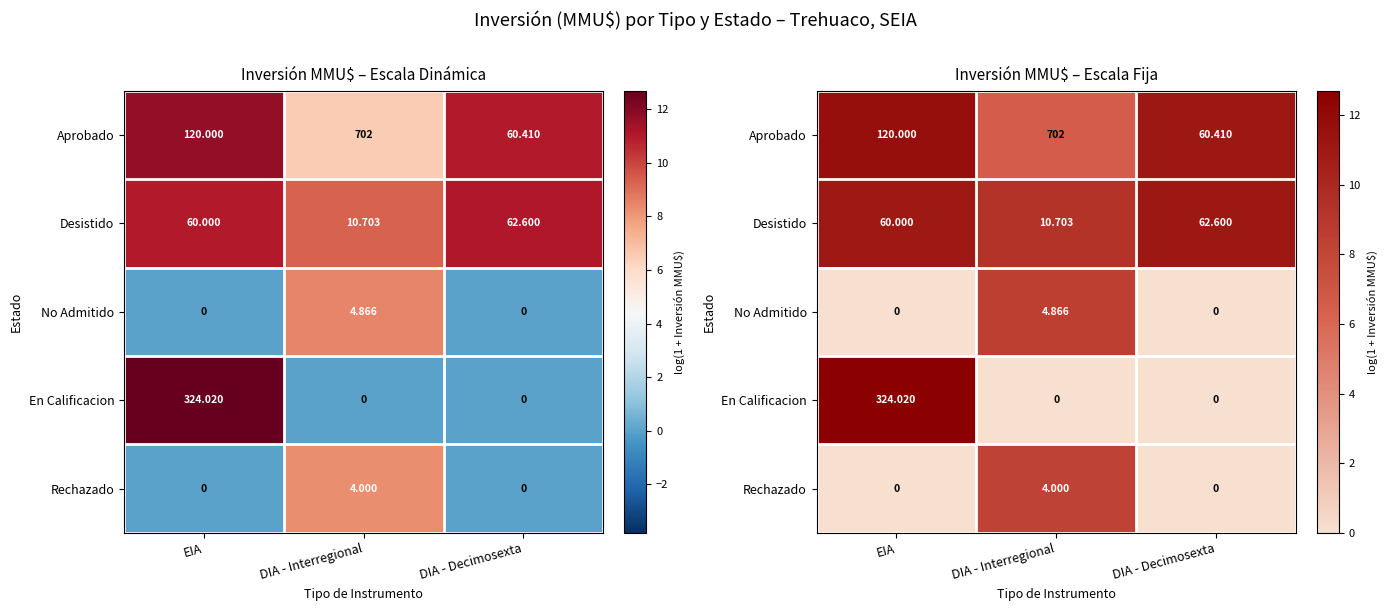

Where is En Calificacion nearest to the value 6?

DIA - Interregional